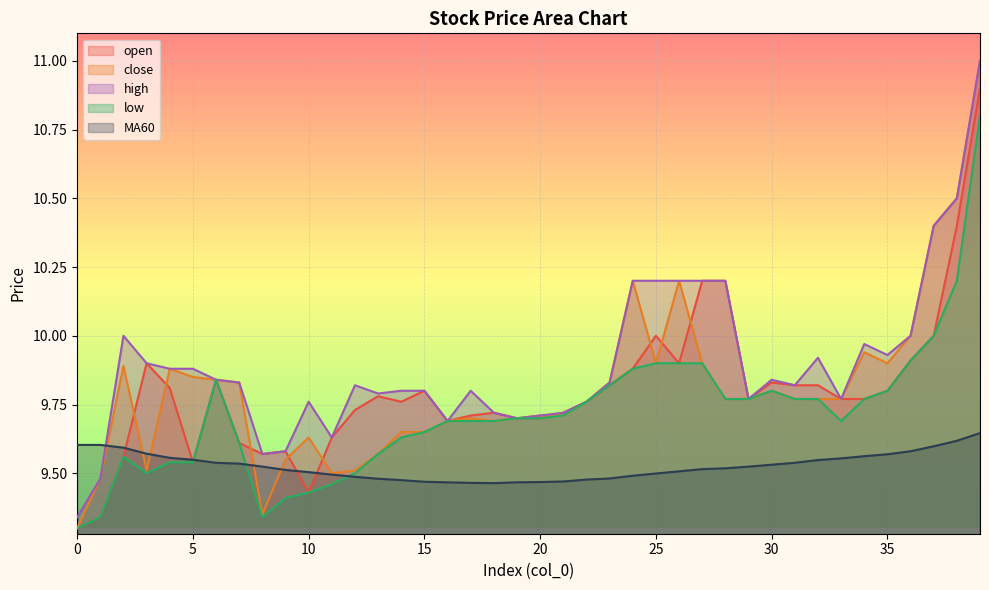

True or false: low and close intersect in this chart.

False